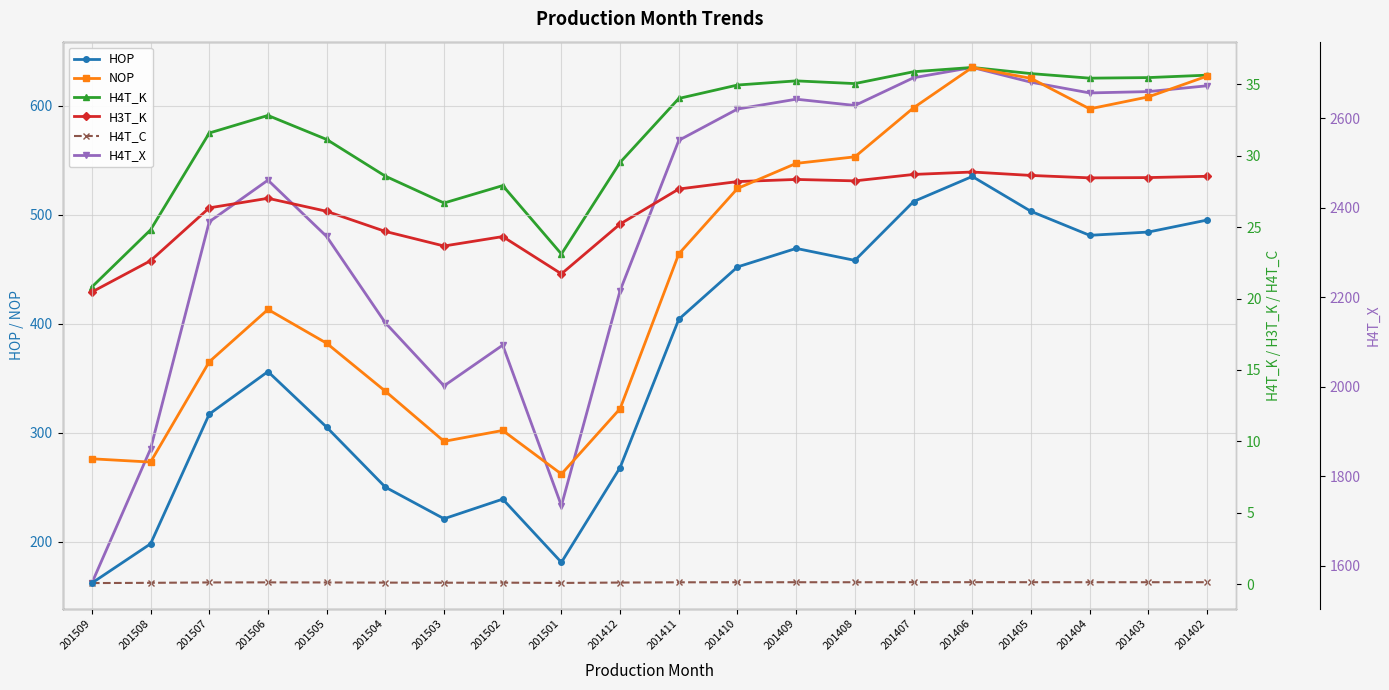

True or false: H3T_K and H4T_K cross at least once.

False